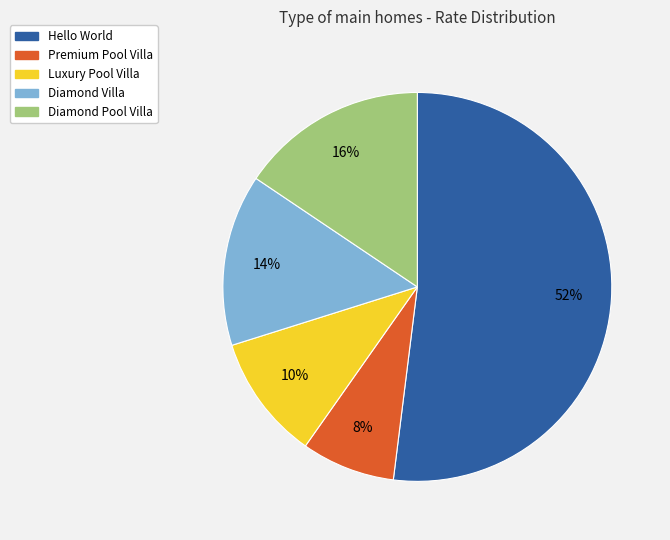

Rank the categories by value from lowest to highest.

Premium Pool Villa, Luxury Pool Villa, Diamond Villa, Diamond Pool Villa, Hello World